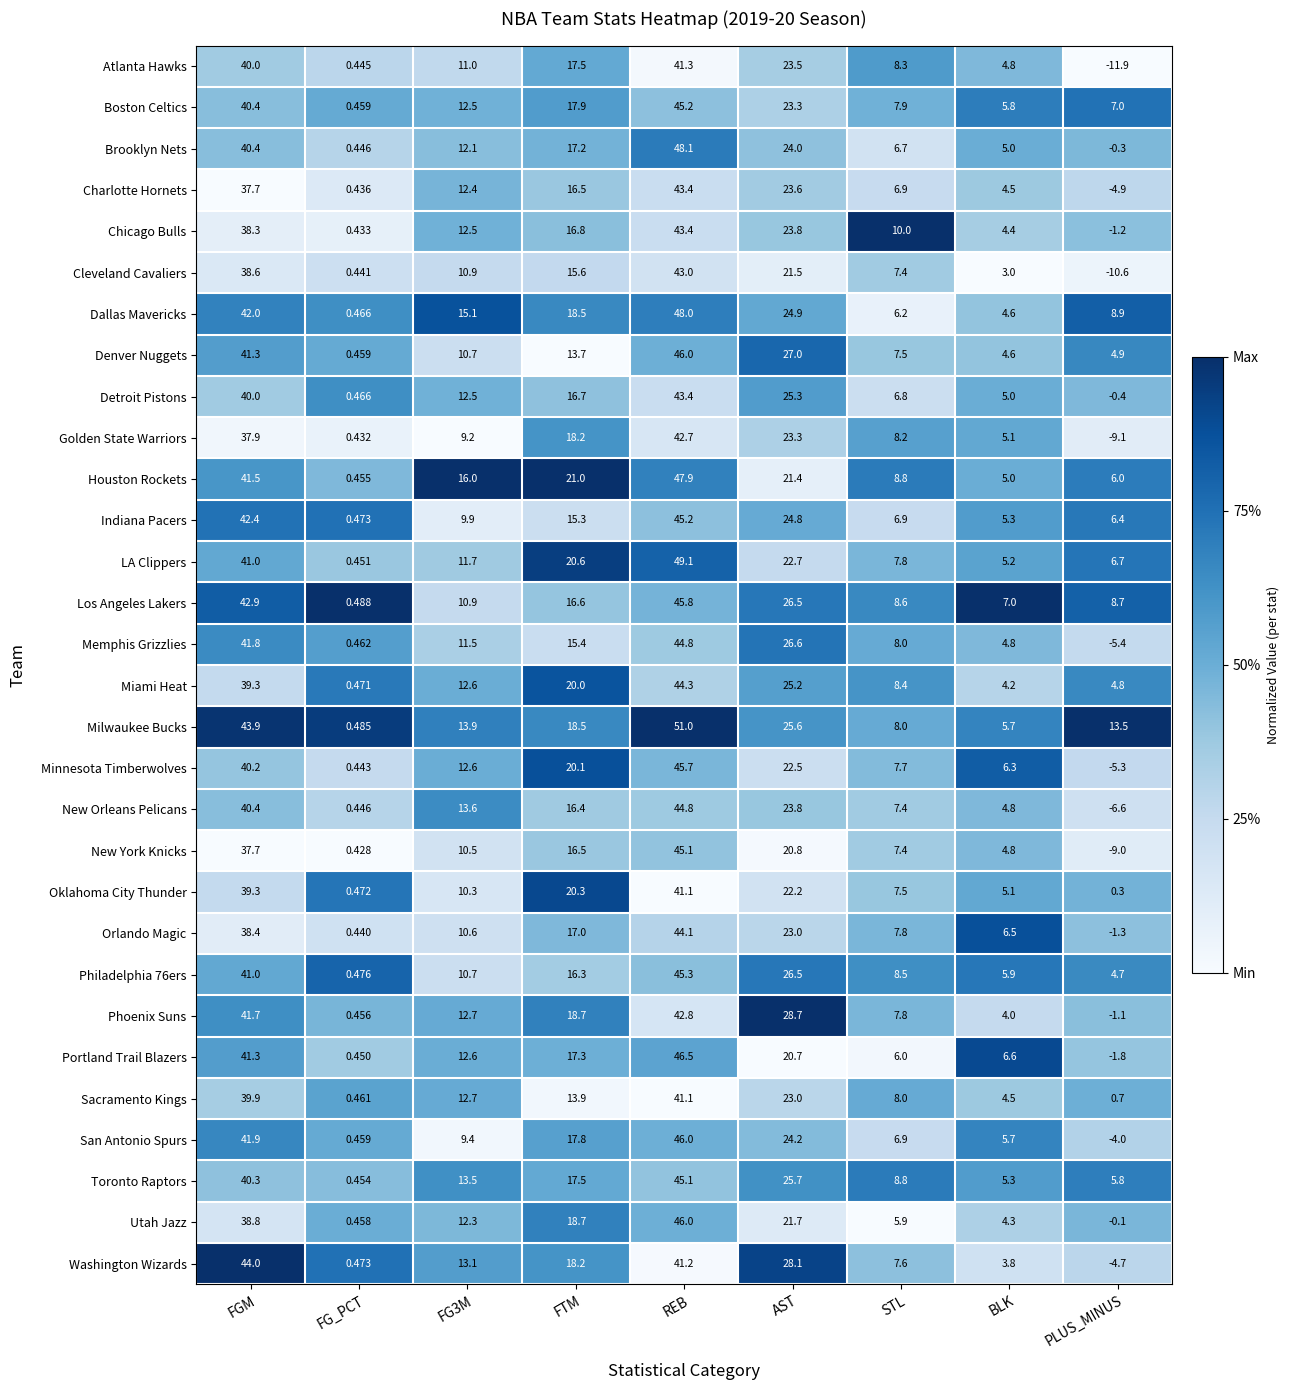

How many series are shown in this chart?

30